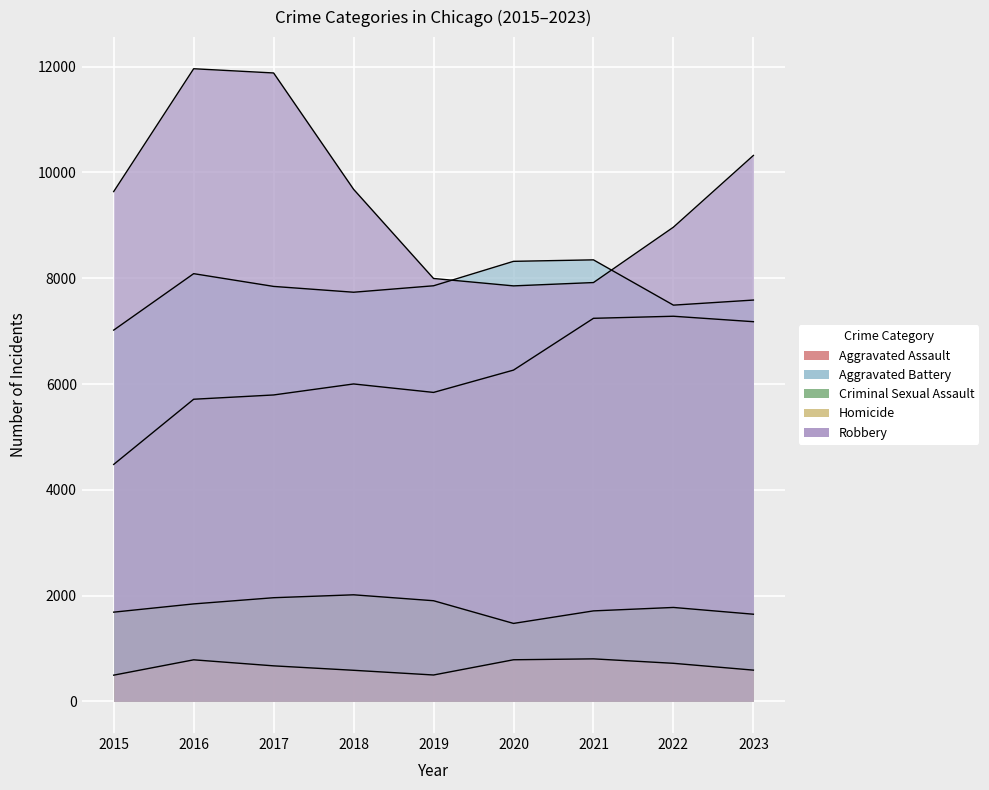

Which series changed the most between 2015 and 2022?

Aggravated Assault